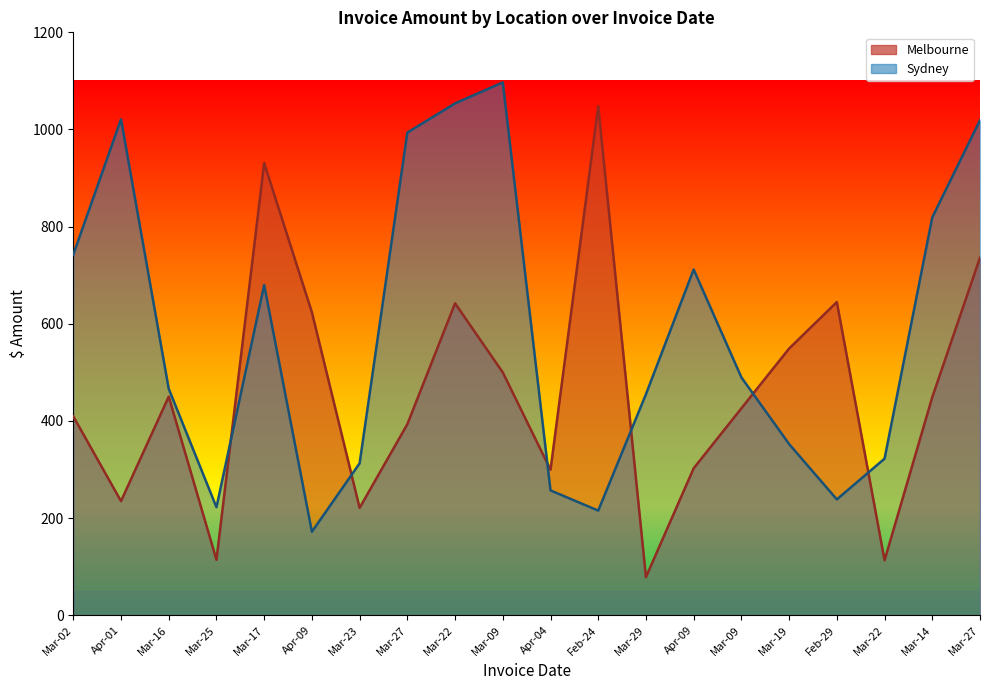

After their last crossing, which series has the higher values: Melbourne or Sydney?

Sydney